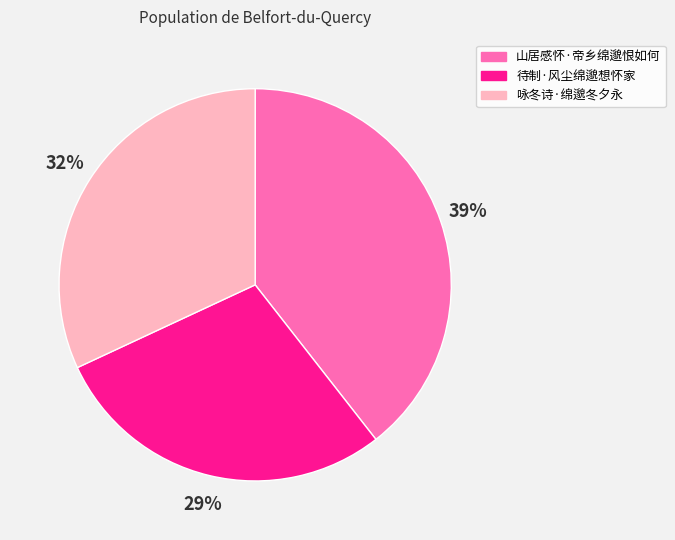

Rank the categories by value from lowest to highest.

待制·风尘绵邈想怀家, 咏冬诗·绵邈冬夕永, 山居感怀·帝乡绵邈恨如何